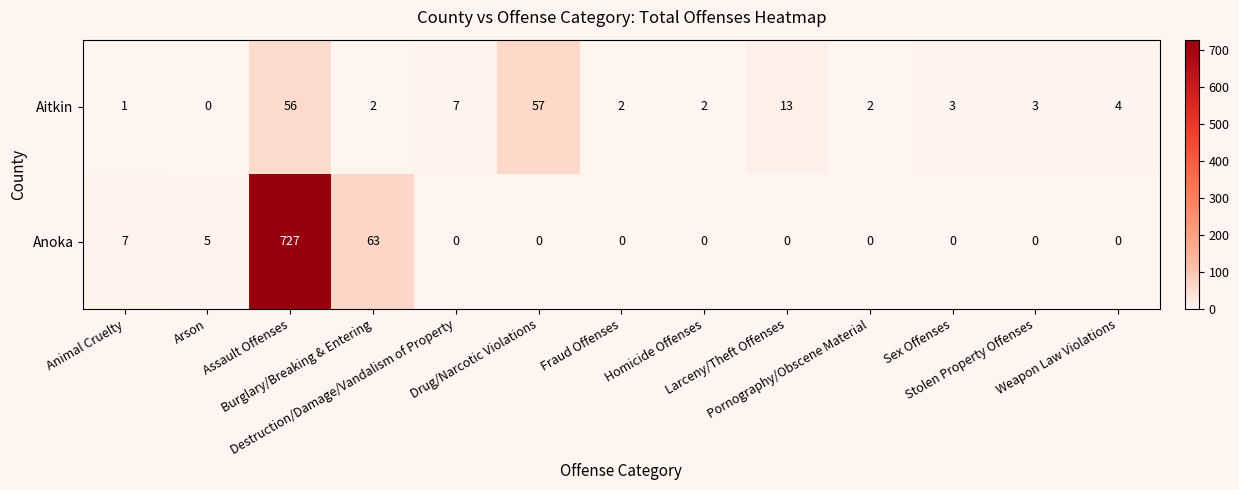

Which series has the widest spread of values?

Anoka